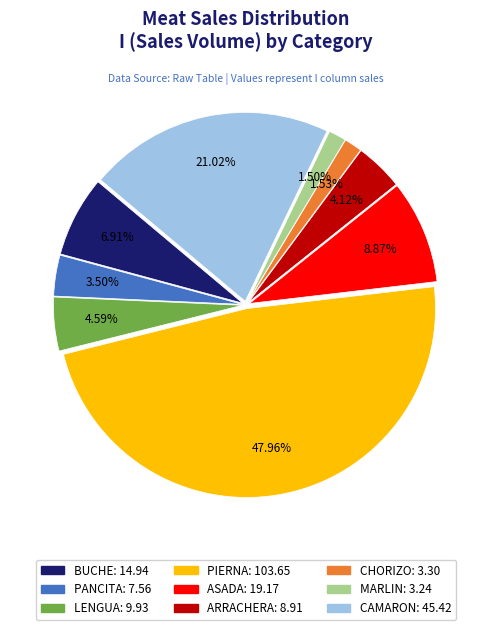

How much of the chart is everything except CAMARON?

79.0%